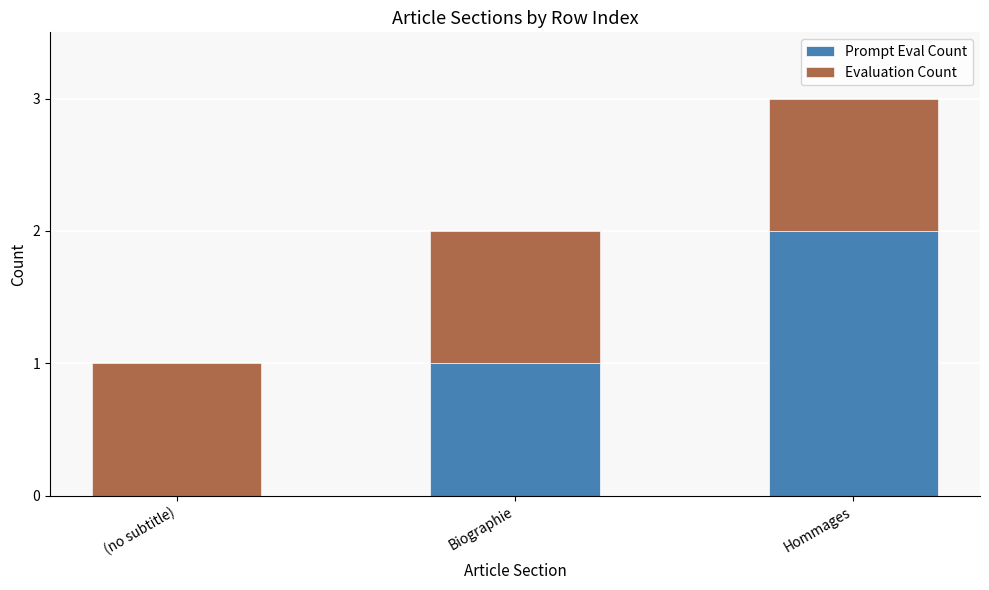

At which category is the sum across all series the highest?

Hommages